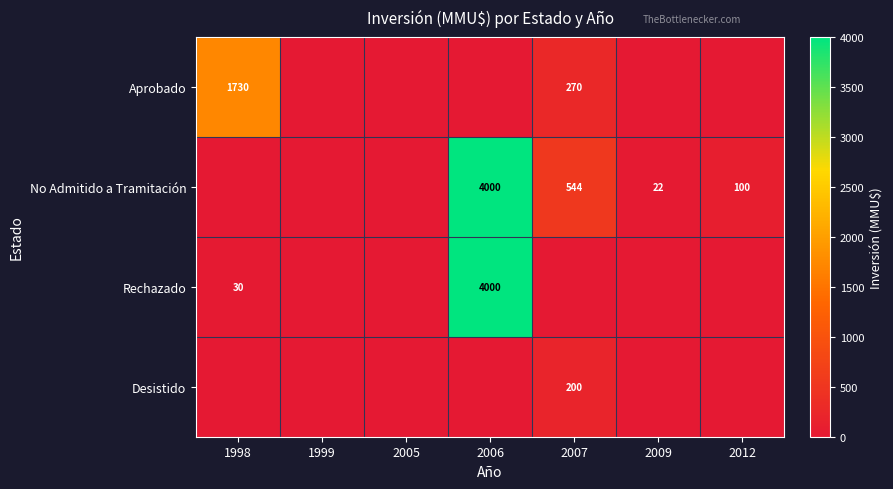

How many positive values does the No Admitido a Tramitación series have?

4